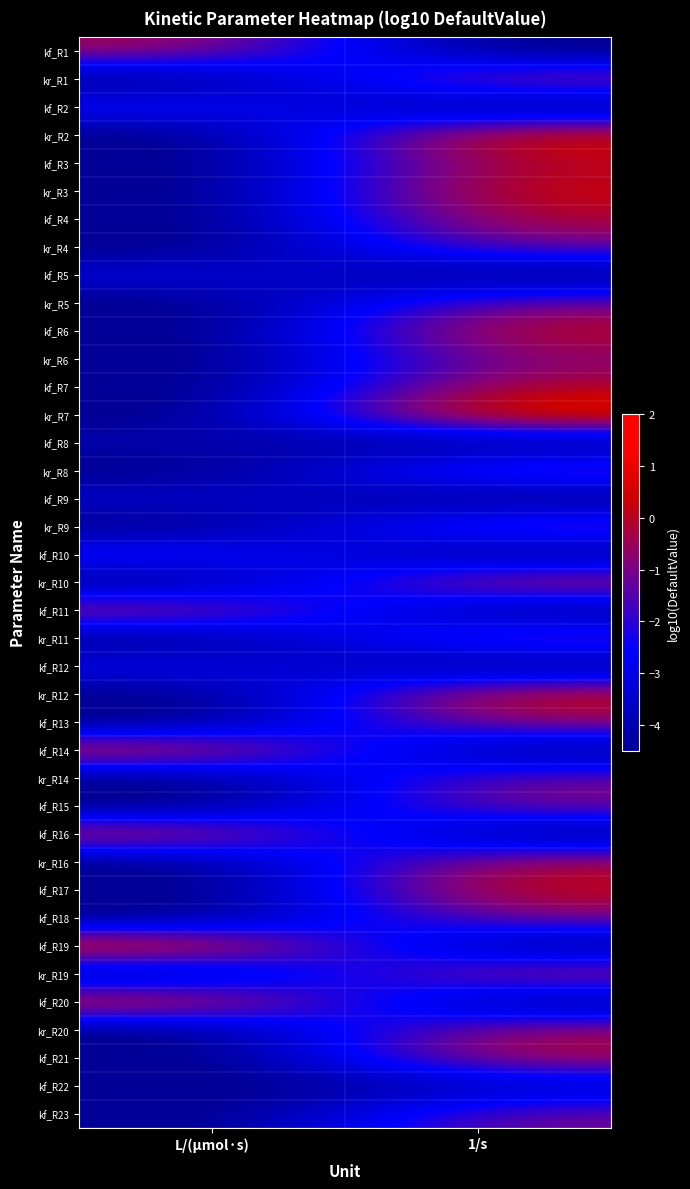

Reading left to right, transcribe all the data shown in this chart.

kf_R1: L/(µmol·s)=-0.2	1/s=-5.0
kr_R1: L/(µmol·s)=-5.0	1/s=-0.3
kf_R2: L/(µmol·s)=-2.1	1/s=-5.0
kr_R2: L/(µmol·s)=-5.0	1/s=0.9
kf_R3: L/(µmol·s)=-5.0	1/s=0.1
kr_R3: L/(µmol·s)=-5.0	1/s=0.5
kf_R4: L/(µmol·s)=-5.0	1/s=0.0
kr_R4: L/(µmol·s)=-5.0	1/s=-1.0
kf_R5: L/(µmol·s)=-2.9	1/s=-5.0
kr_R5: L/(µmol·s)=-5.0	1/s=-1.0
kf_R6: L/(µmol·s)=-5.0	1/s=0.3
kr_R6: L/(µmol·s)=-5.0	1/s=-0.7
kf_R7: L/(µmol·s)=-5.0	1/s=0.0
kr_R7: L/(µmol·s)=-5.0	1/s=1.7
kf_R8: L/(µmol·s)=-3.9	1/s=-5.0
kr_R8: L/(µmol·s)=-5.0	1/s=-1.0
kf_R9: L/(µmol·s)=-3.2	1/s=-5.0
kr_R9: L/(µmol·s)=-5.0	1/s=-1.0
kf_R10: L/(µmol·s)=-1.7	1/s=-5.0
kr_R10: L/(µmol·s)=-5.0	1/s=0.3
kf_R11: L/(µmol·s)=-0.0	1/s=-5.0
kr_R11: L/(µmol·s)=-5.0	1/s=-1.0
kf_R12: L/(µmol·s)=-2.5	1/s=-5.0
kr_R12: L/(µmol·s)=-5.0	1/s=0.6
kf_R13: L/(µmol·s)=-5.0	1/s=-0.4
kf_R14: L/(µmol·s)=0.8	1/s=-5.0
kr_R14: L/(µmol·s)=-5.0	1/s=-1.0
kf_R15: L/(µmol·s)=-5.0	1/s=-0.8
kf_R16: L/(µmol·s)=0.5	1/s=-5.0
kr_R16: L/(µmol·s)=-5.0	1/s=0.0
kf_R17: L/(µmol·s)=-5.0	1/s=0.4
kf_R18: L/(µmol·s)=-5.0	1/s=-0.8
kf_R19: L/(µmol·s)=1.5	1/s=-5.0
kr_R19: L/(µmol·s)=-5.0	1/s=0.0
kf_R20: L/(µmol·s)=1.0	1/s=-5.0
kr_R20: L/(µmol·s)=-5.0	1/s=-0.3
kf_R21: L/(µmol·s)=-5.0	1/s=0.0
kf_R22: L/(µmol·s)=-5.0	1/s=-4.0
kf_R23: L/(µmol·s)=-5.0	1/s=-1.0